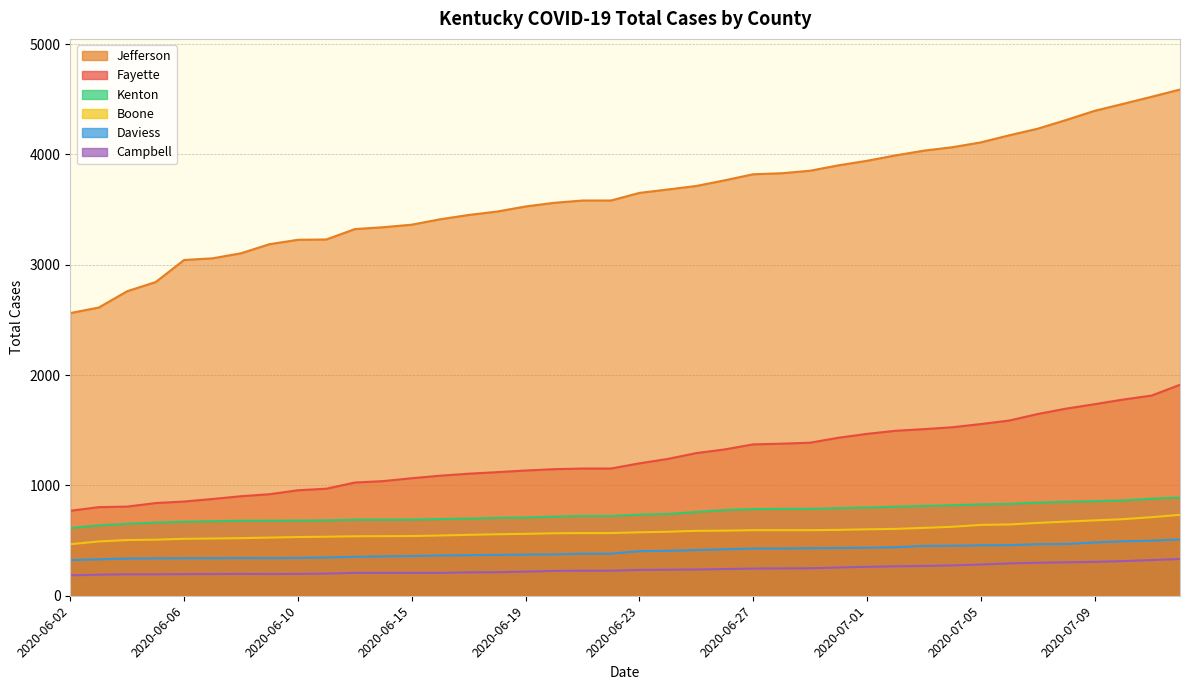

At which label does Total Cases Kenton reach its peak?

2020-07-13